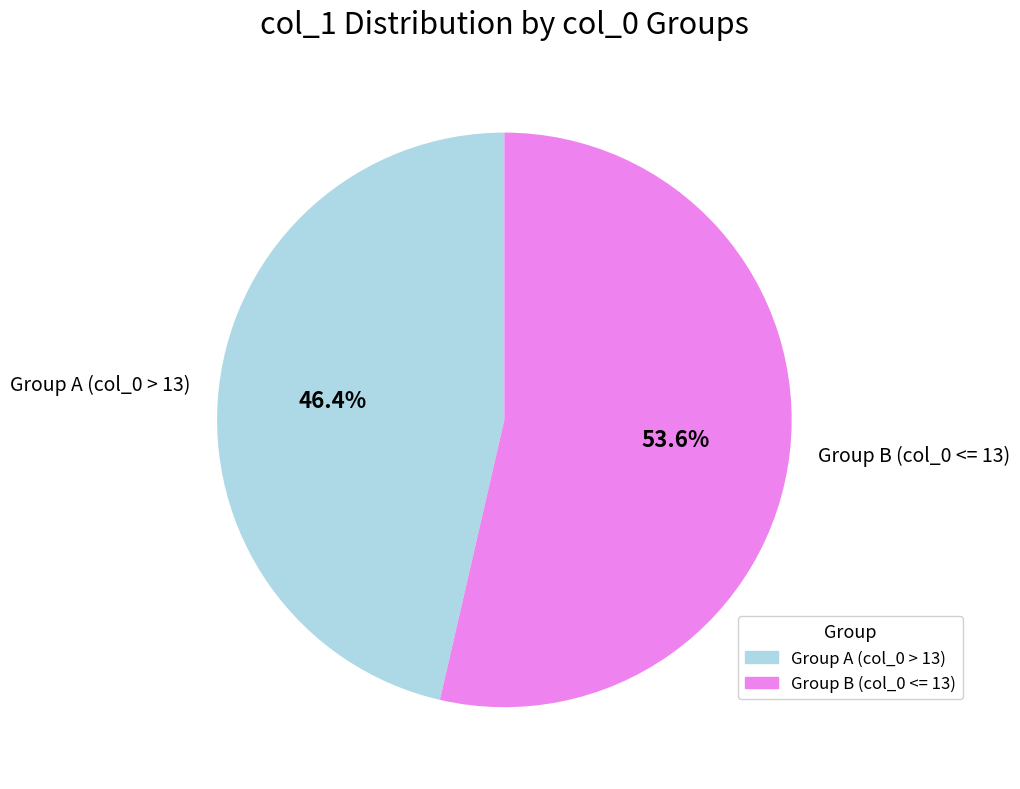

Which slice is the smallest?

Group A (col_0 > 13)